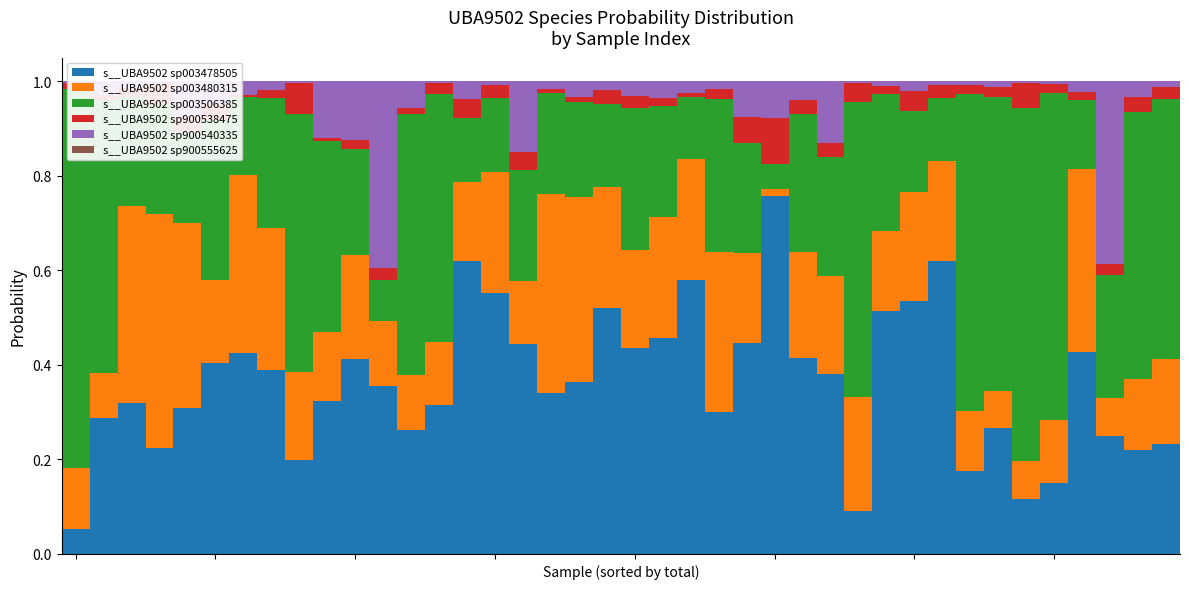

Does the chart contain any negative values?

No